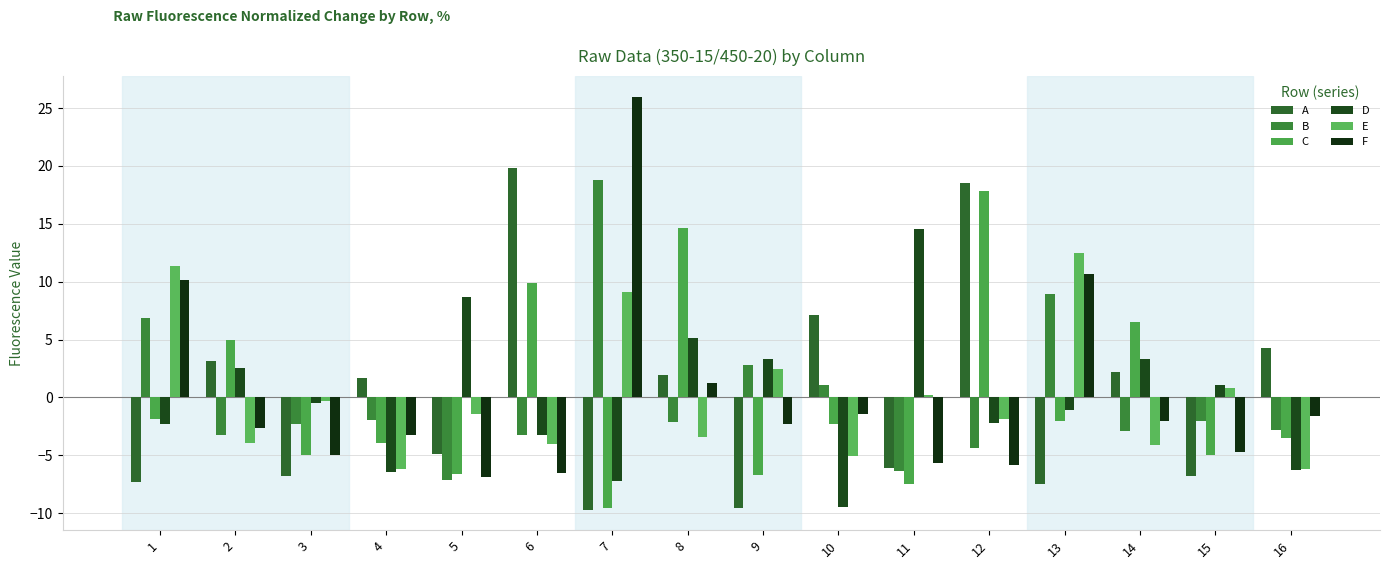

What is the difference between the E values at 4 and 8?

2.8